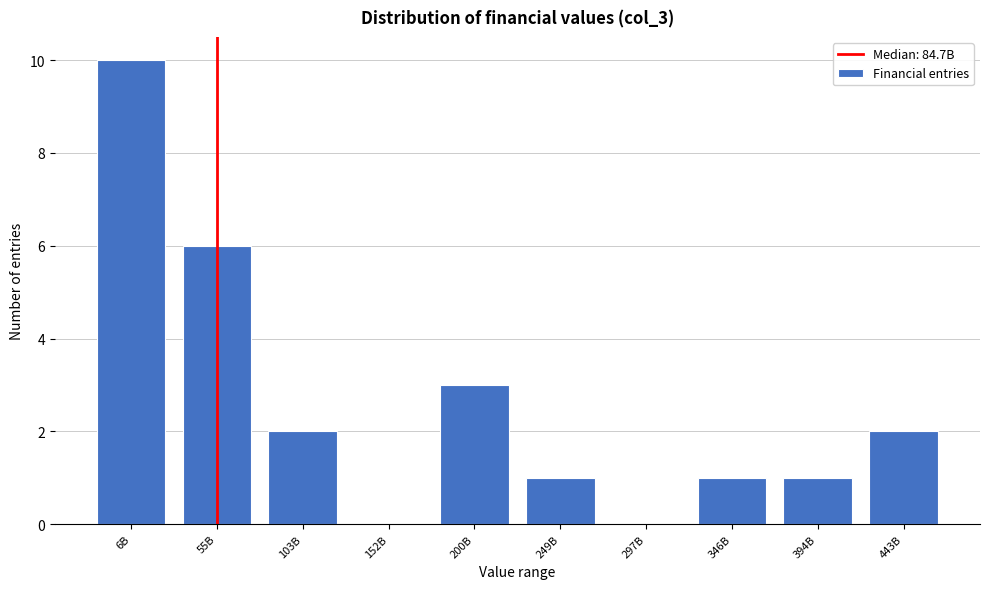

Reading left to right, what are all the values shown in this chart?

6B=10	55B=6	103B=2	152B=0	200B=3	249B=1	297B=0	346B=1	394B=1	443B=2